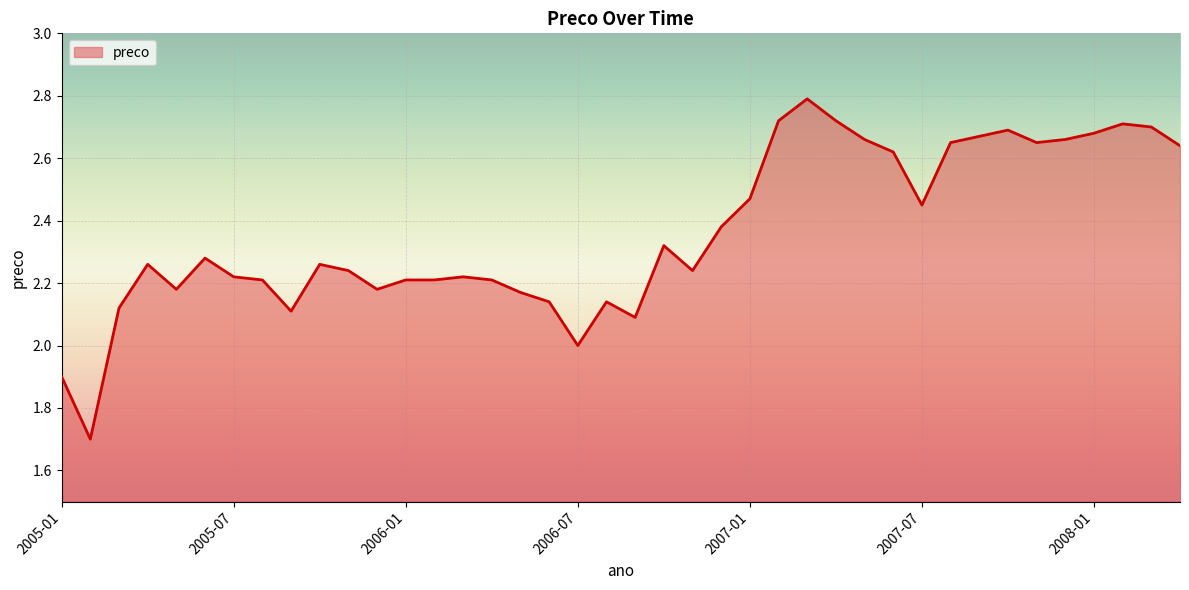

What is the difference between the maximum and minimum values?

1.1